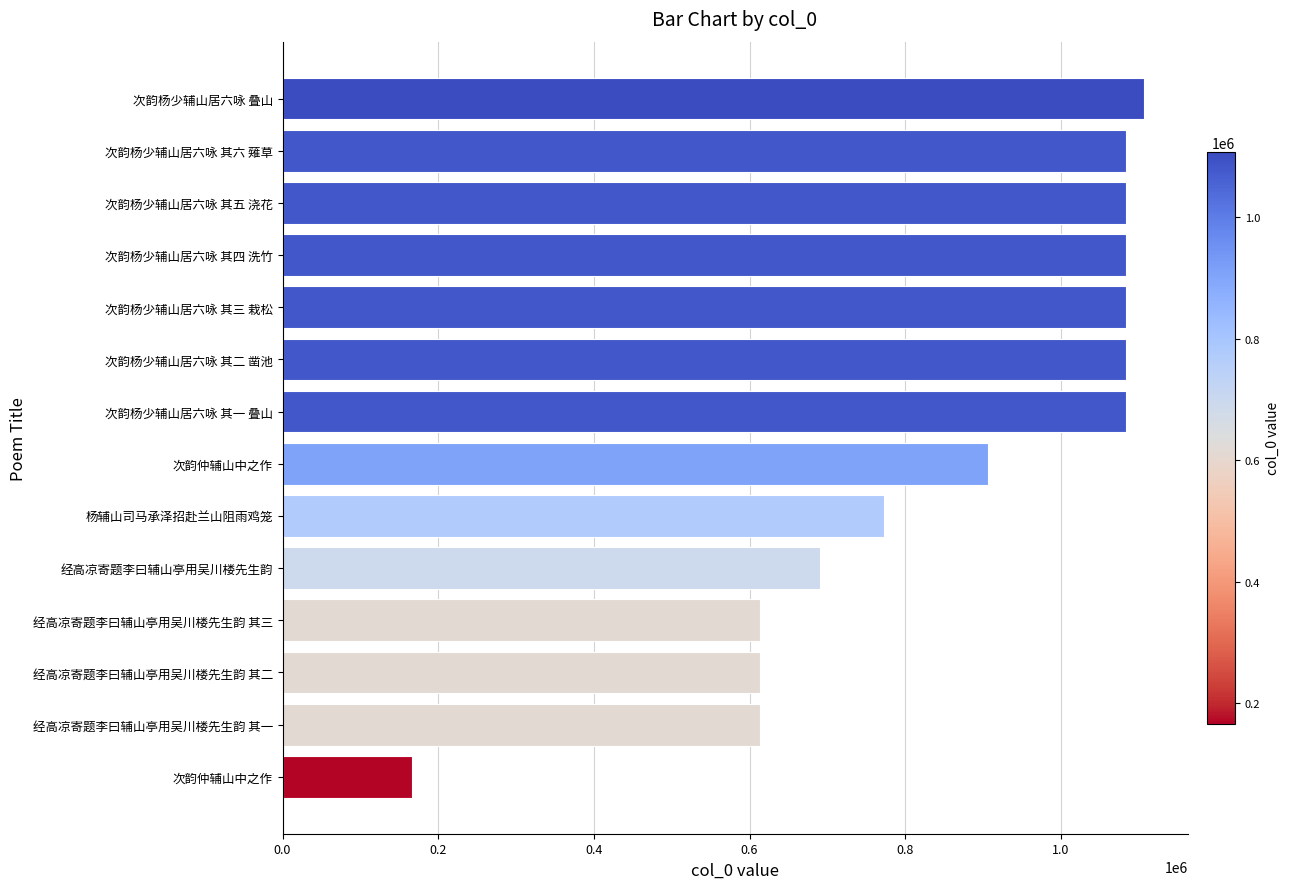

How many bars are there in total?

14